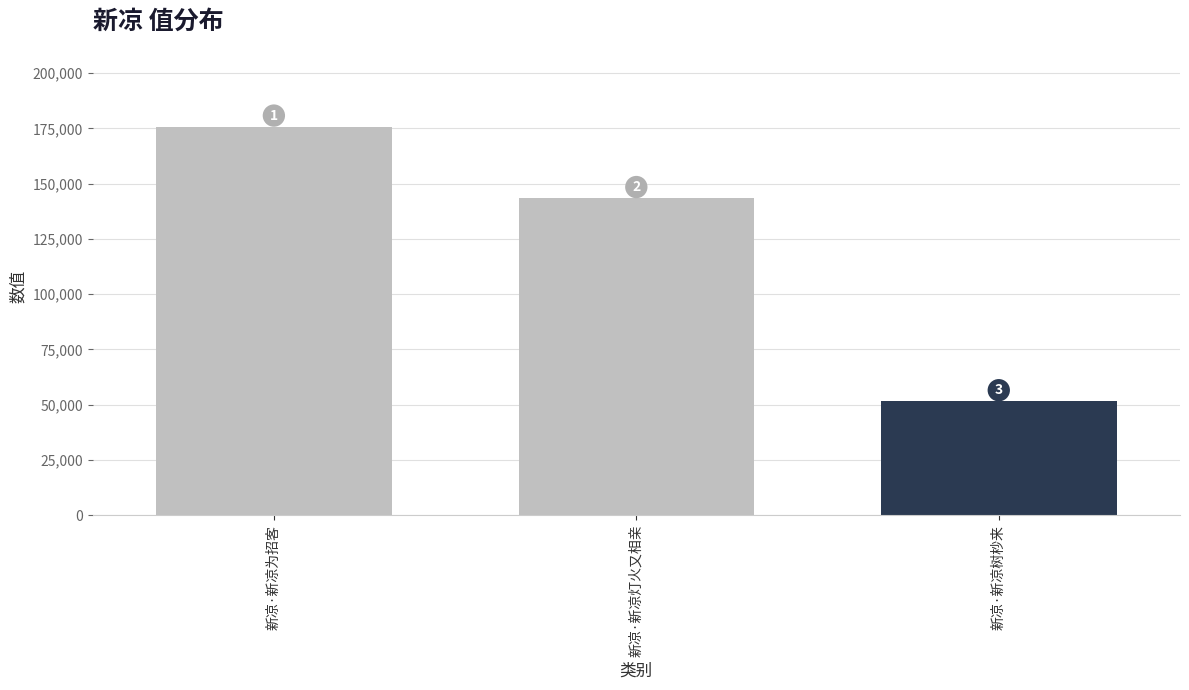

What is the difference between the maximum and minimum values?

124262